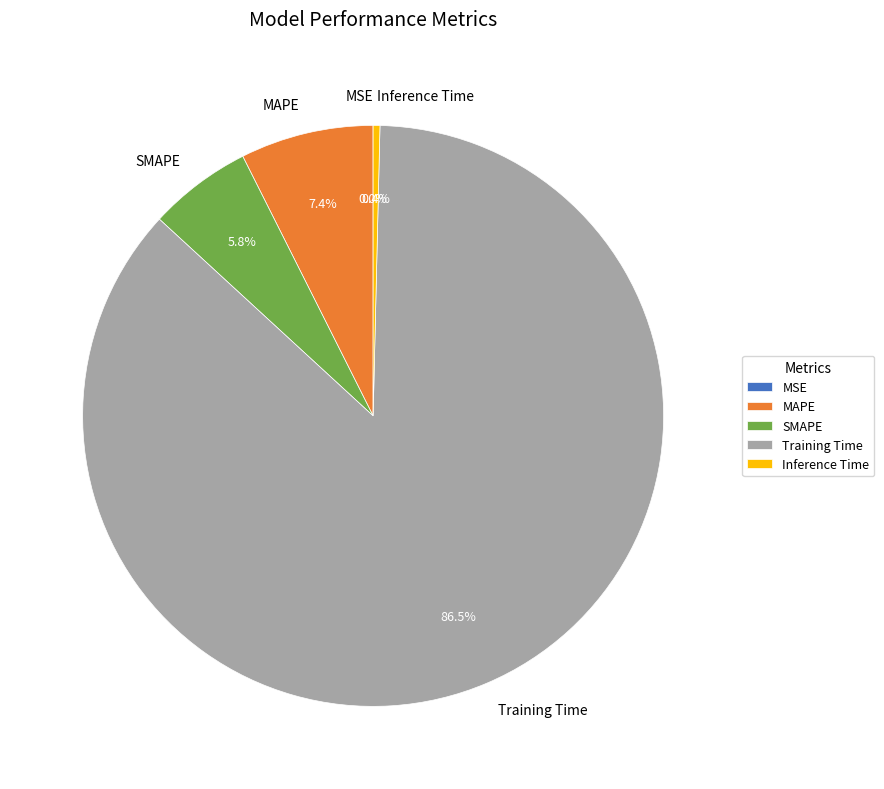

What is the largest slice in the pie chart?

Training Time